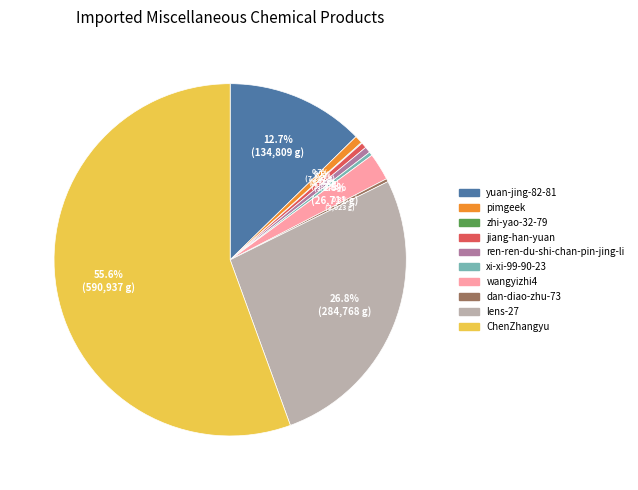

Between wangyizhi4 and dan-diao-zhu-73, which is larger?

wangyizhi4